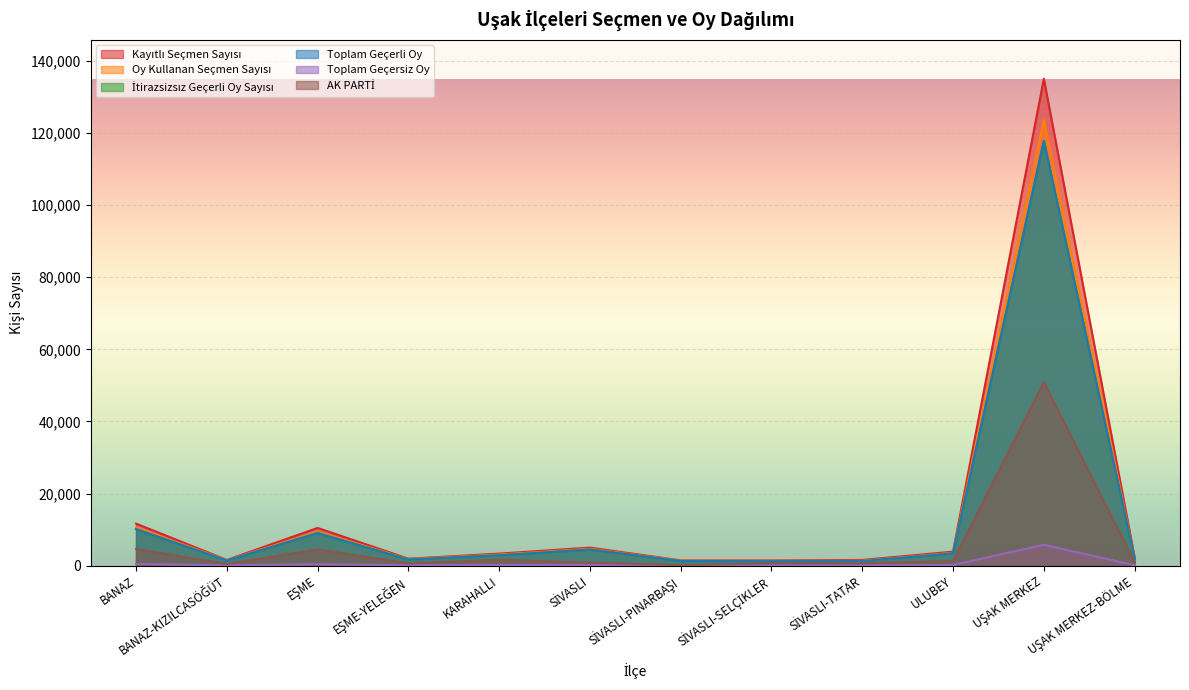

List the series in order of their peak value, lowest first.

Toplam Geçersiz Oy, AK PARTİ, İtirazsizsız Geçerli Oy Sayısı, Toplam Geçerli Oy, Oy Kullanan Seçmen Sayısı, Kayıtlı Seçmen Sayısı